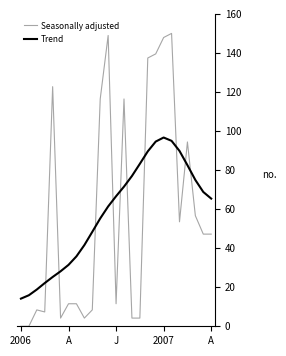

Rank the series by their maximum value, from highest to lowest.

Seasonally adjusted, Trend